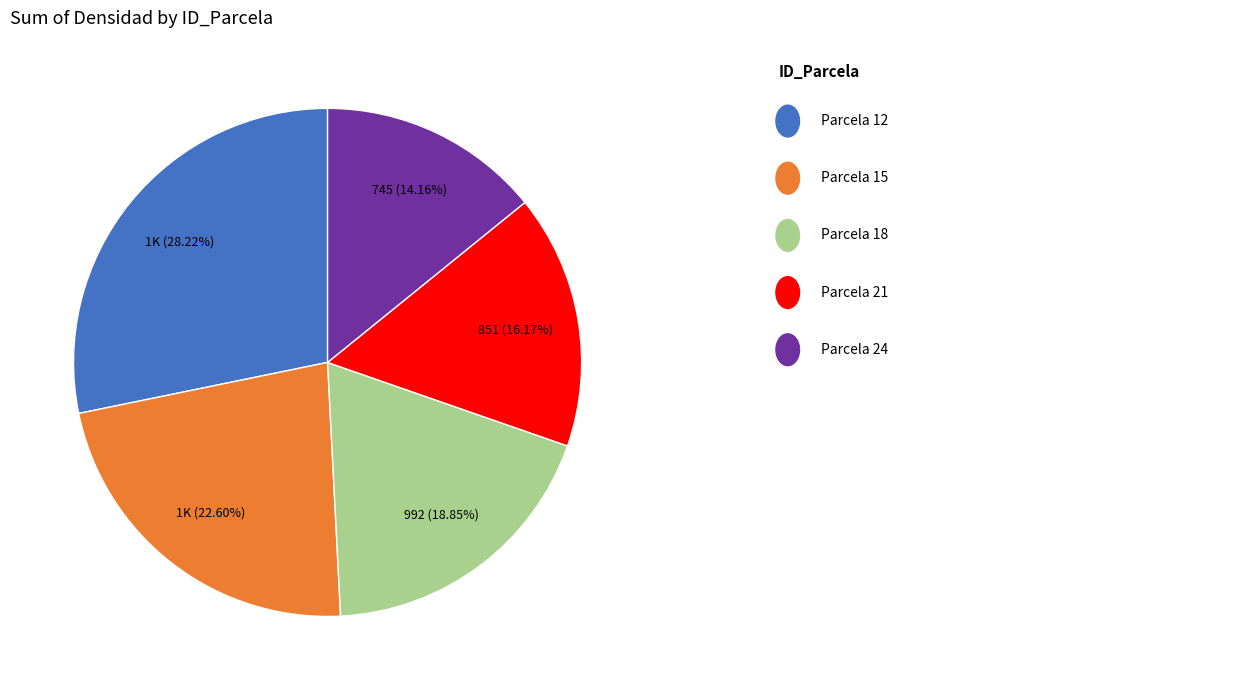

Is there any slice that represents more than half of the pie?

No